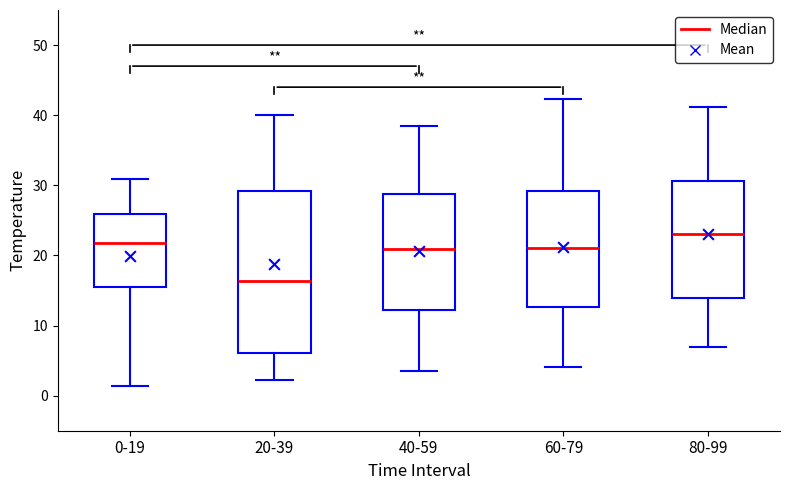

Comparing the boxes themselves (not the whiskers), which one is the tallest?

20-39